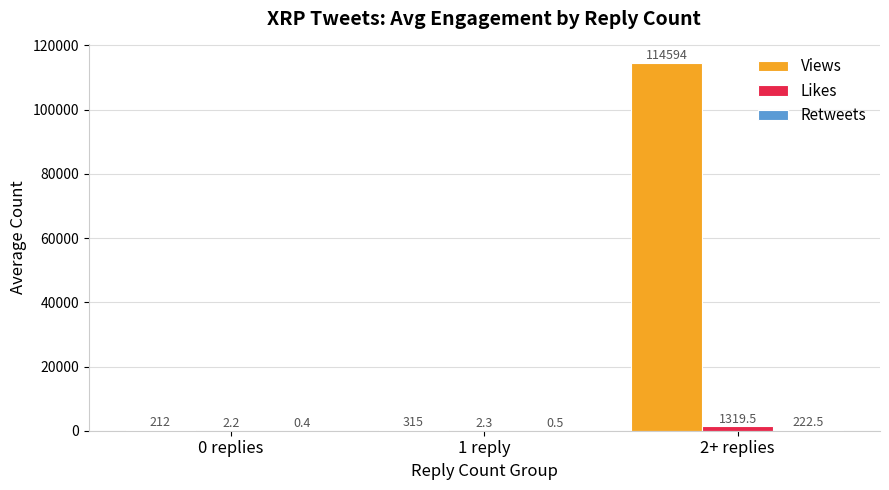

The Views series shows 114594.5 at 2+ replies. True or false?

True